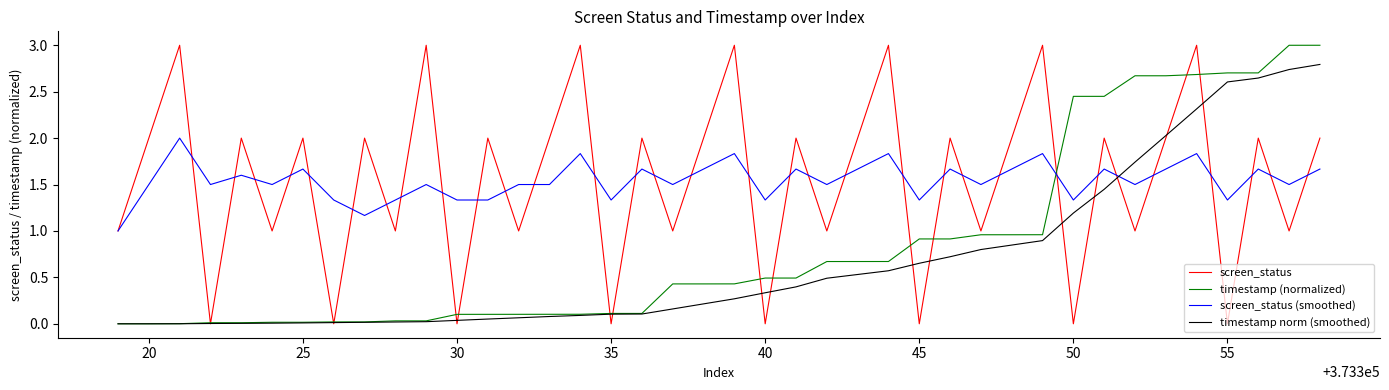

What is the highest value of the screen_status series?

3.0